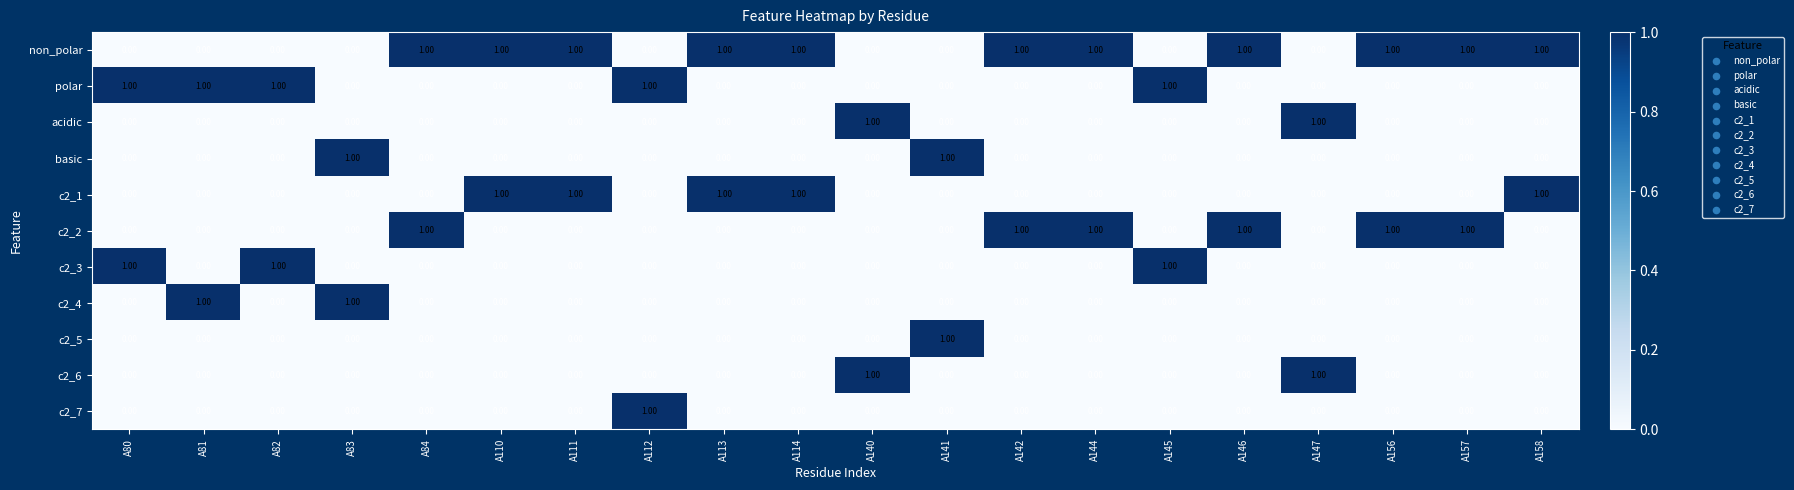

What is the spread (max minus min) of values at A80?

1